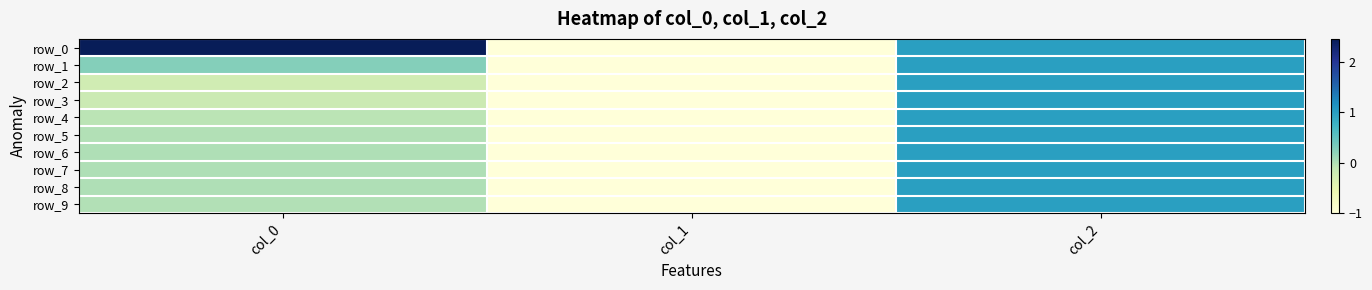

List the labels in order of row_8 value, smallest first.

col_1, col_0, col_2